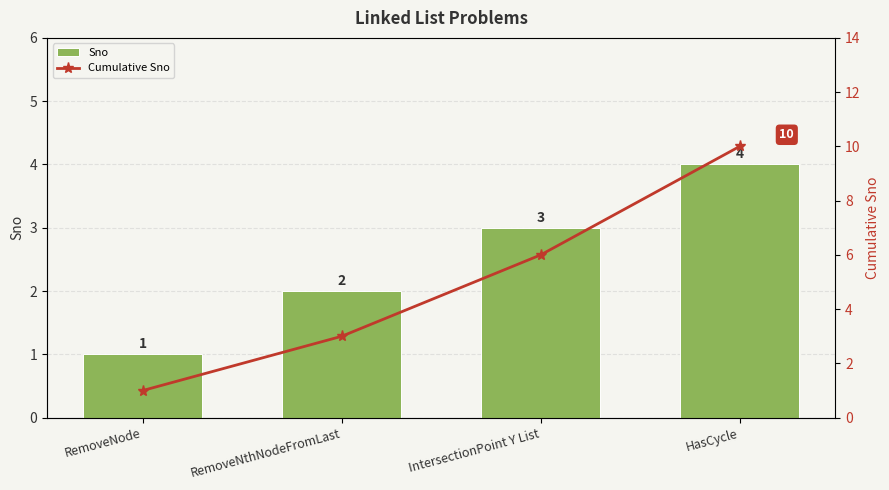

What is the value of the Cumulative Sno bar at the 3rd from the left?

6